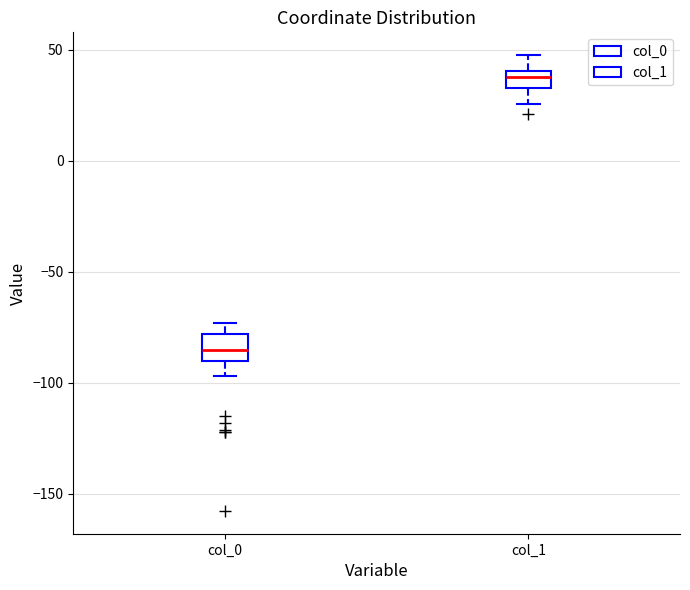

Which box has the lowest median line?

col_0